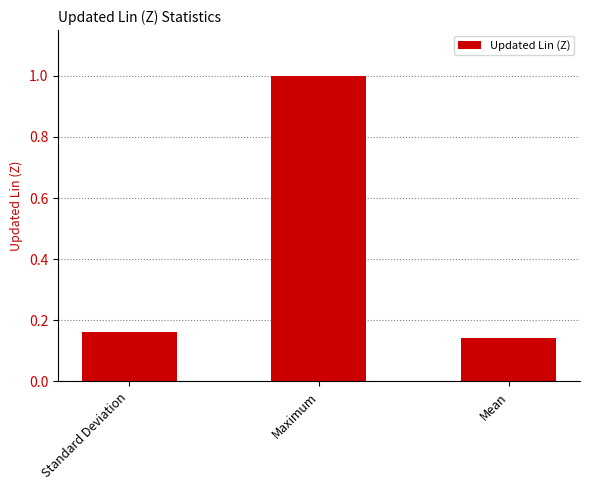

Count the number of data series in this chart.

1